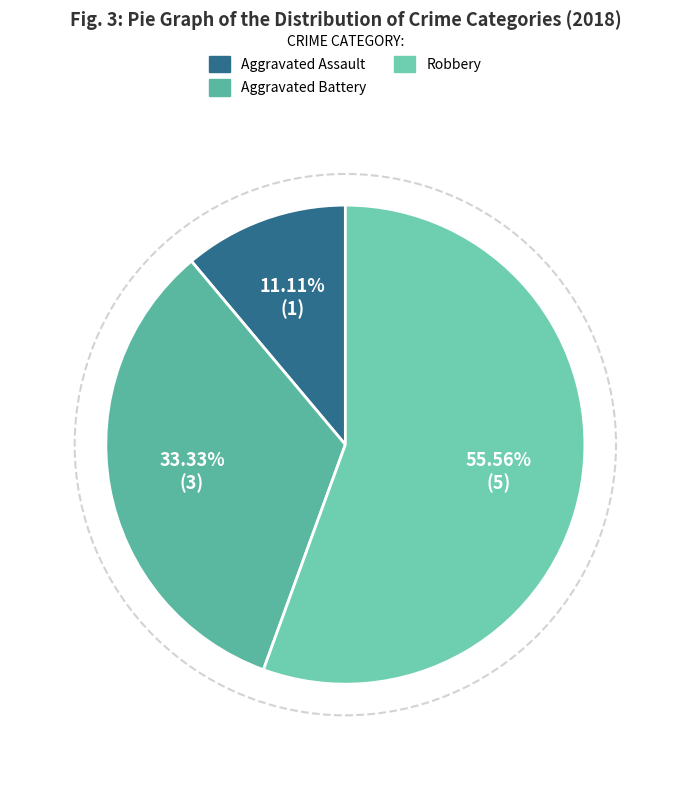

How many segments does this pie chart have?

3